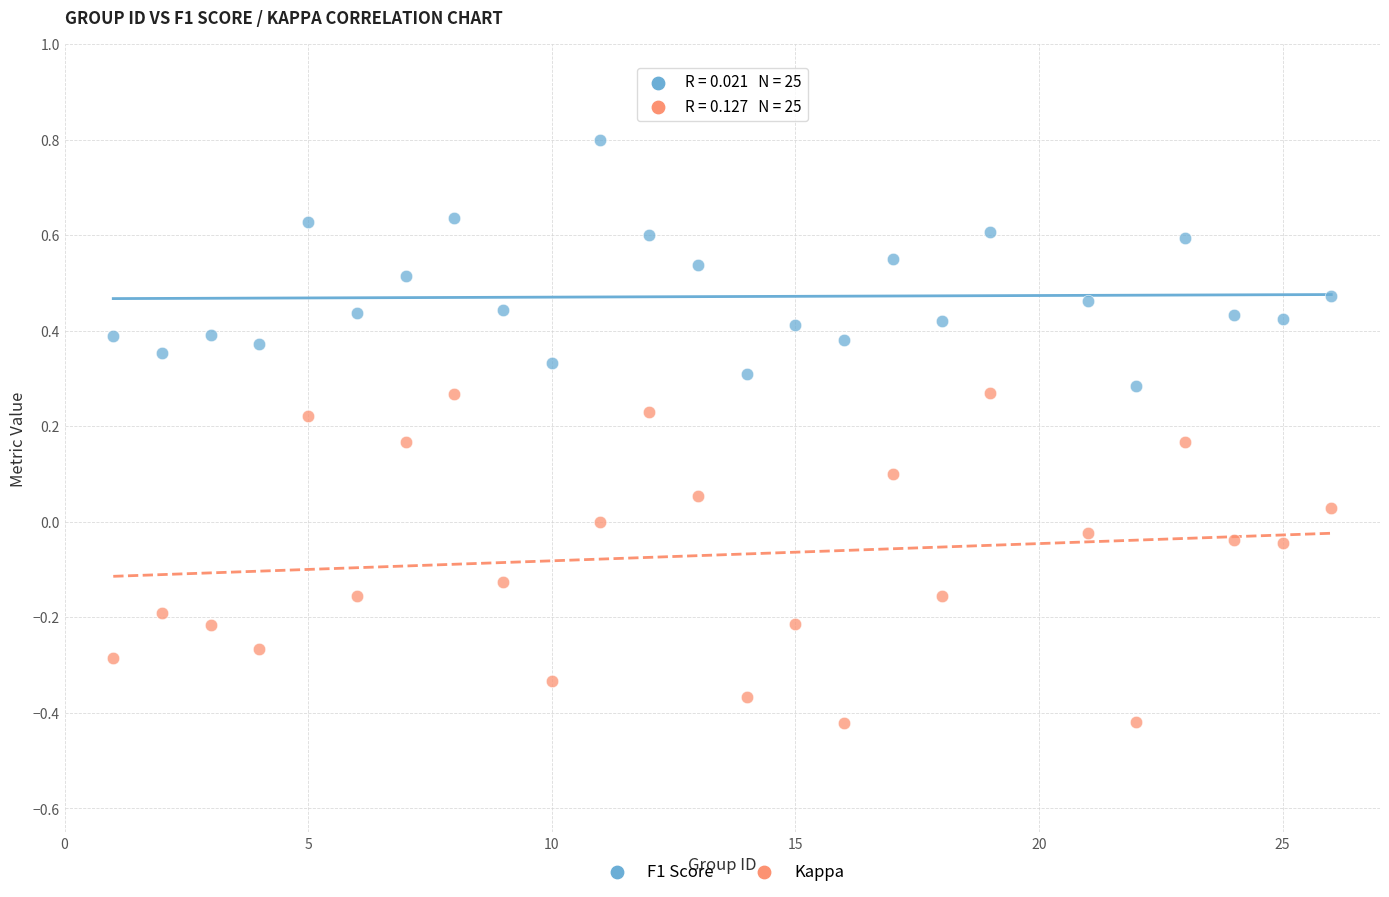

What is the X range (max minus min) for the scatter plot?

25.0